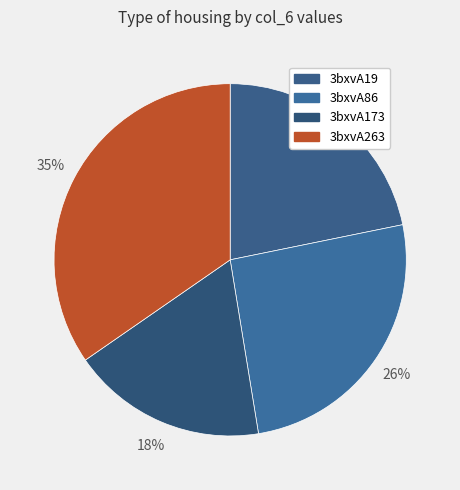

True or false: 3bxvA263 accounts for 28% of the total.

False